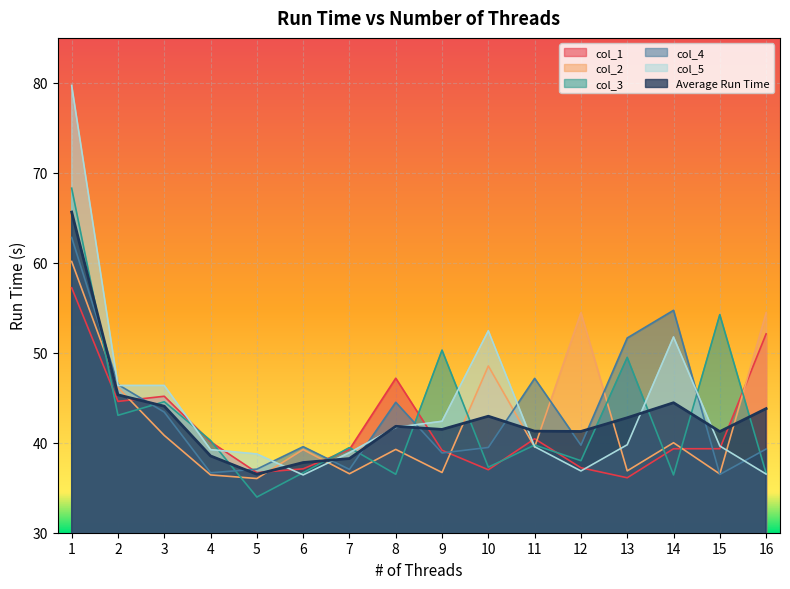

Where does the col_5 series first go above 39?

1